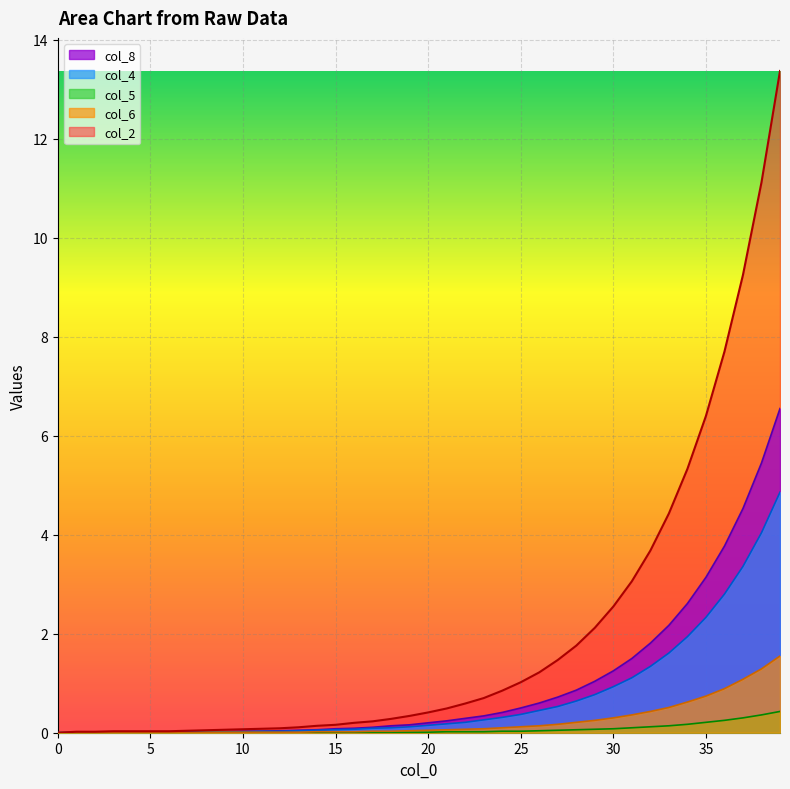

Is the value of col_4 at 38 greater than the value of col_2 at 33?

Yes